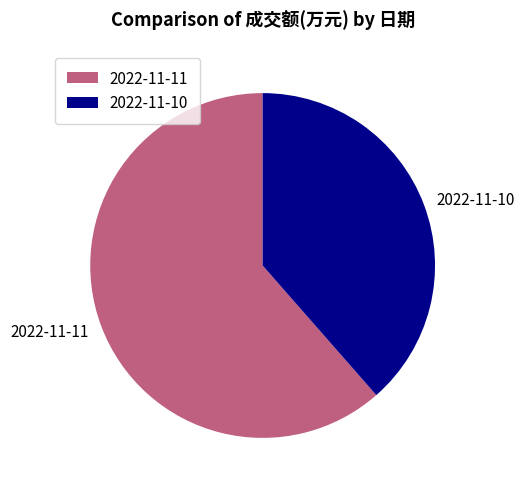

Between 2022-11-11 and 2022-11-10, which is larger?

2022-11-11